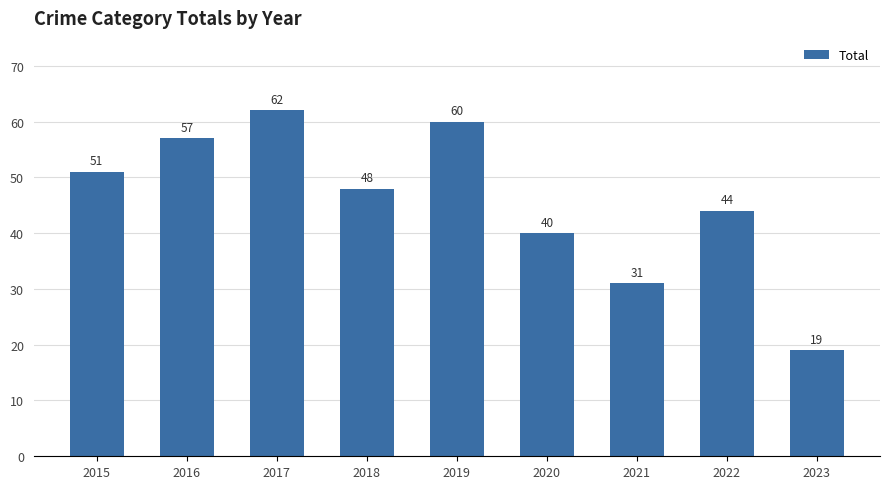

Reading left to right, list all the values displayed in this chart.

51	57	62	48	60	40	31	44	19